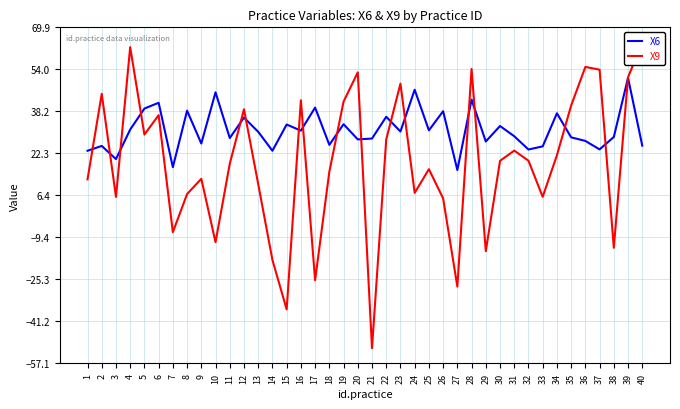

Is the value of X9 at 13 greater than the value of X6 at 15?

No